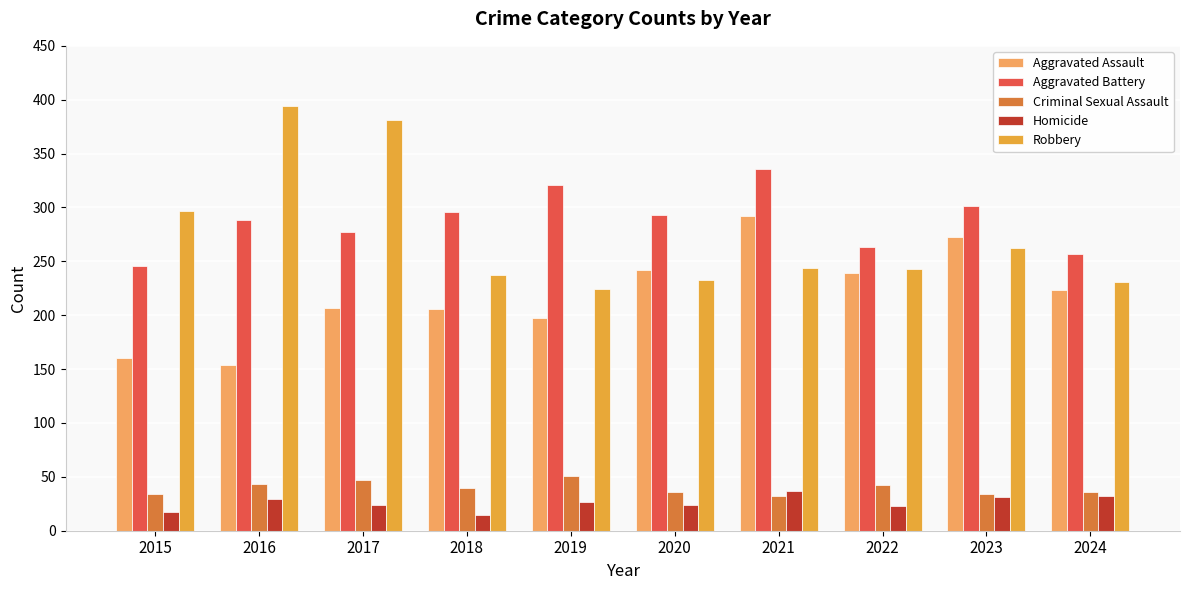

True or false: Aggravated Assault has a value of 66 at 2019.

False